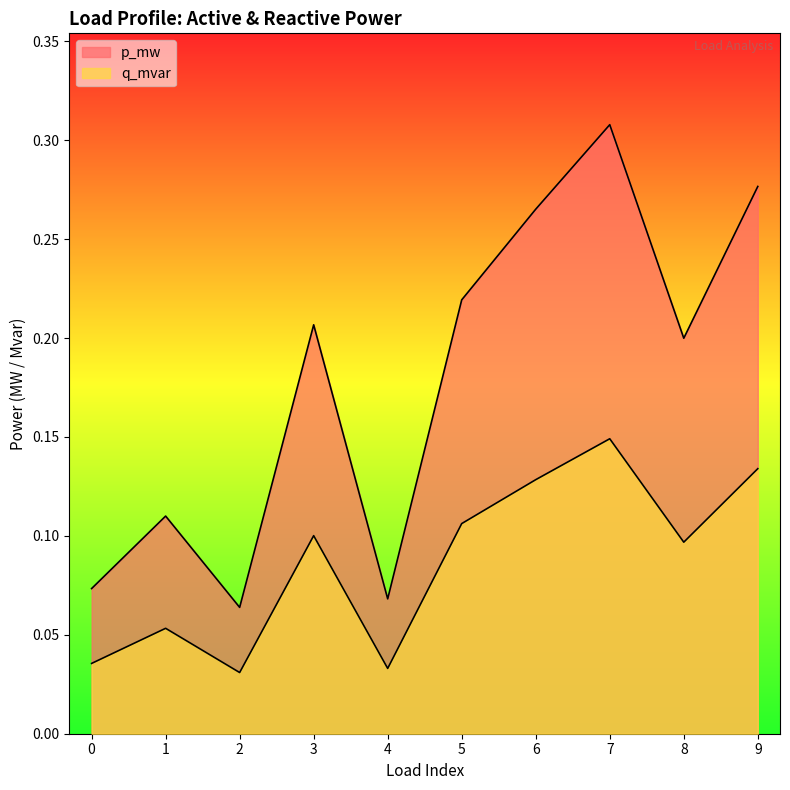

True or false: q_mvar and p_mw cross at least once.

False